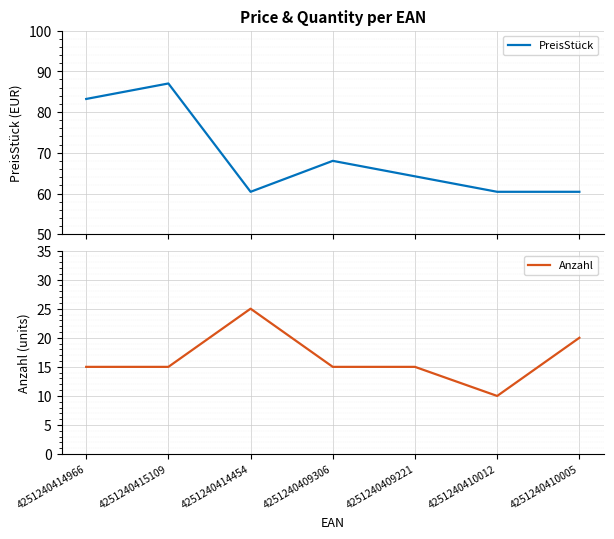

Reading left to right, transcribe all the data shown in this chart.

PreisStück: 4251240414966=83.2	4251240415109=87.0	4251240414454=60.4	4251240409306=68.0	4251240409221=64.2	4251240410012=60.4	4251240410005=60.4
Anzahl: 4251240414966=15.0	4251240415109=15.0	4251240414454=25.0	4251240409306=15.0	4251240409221=15.0	4251240410012=10.0	4251240410005=20.0